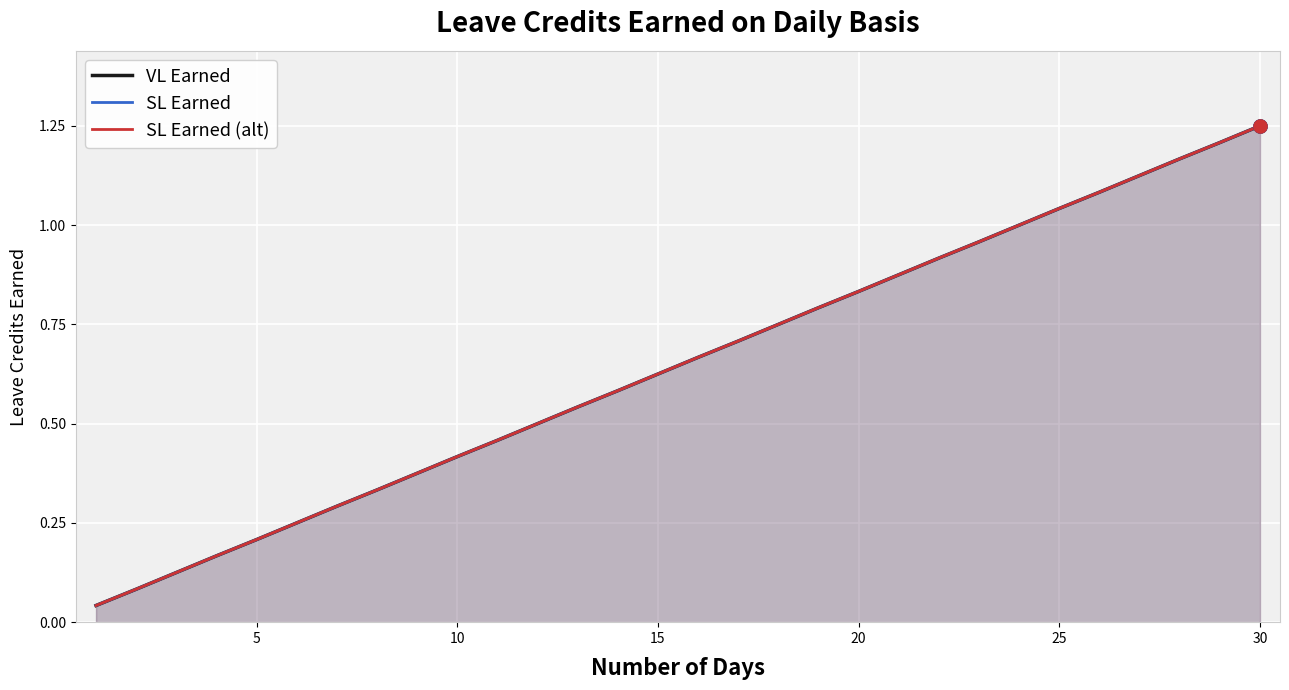

What are all the series names shown in the legend?

VL Earned, SL Earned, SL Earned (alt)